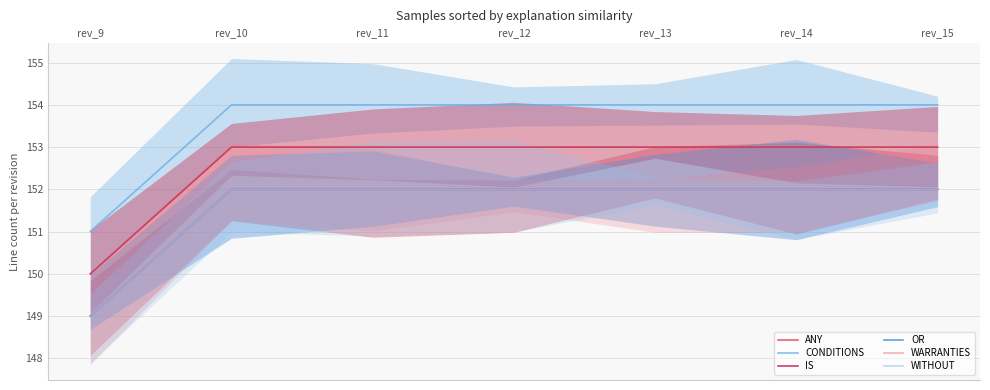

What is the approximate value of CONDITIONS at rev_11?

154